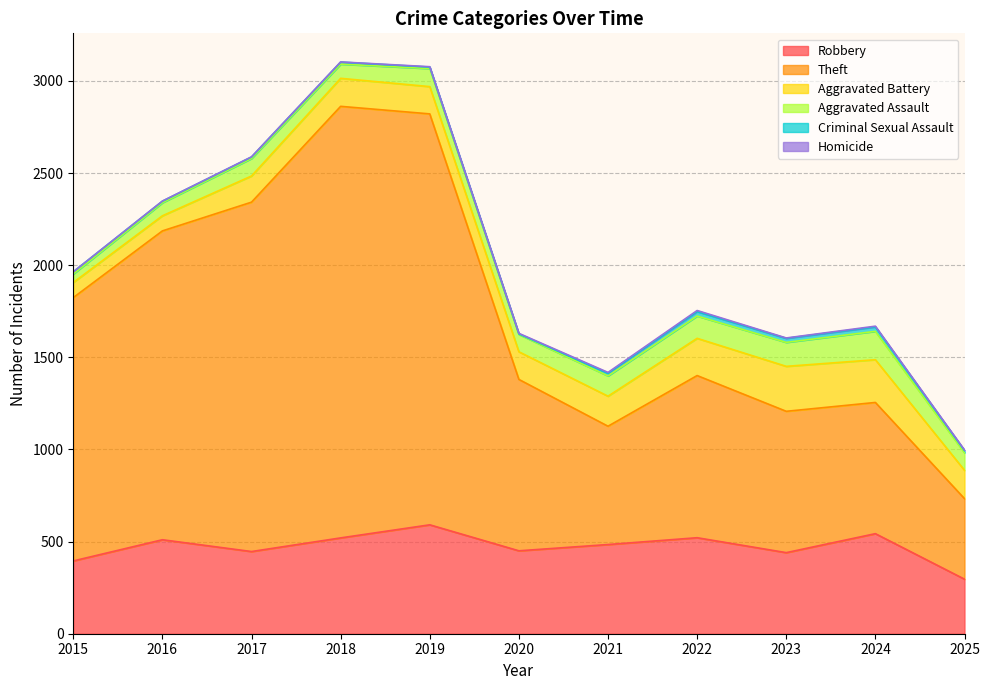

Which series has the largest total across all categories?

Theft